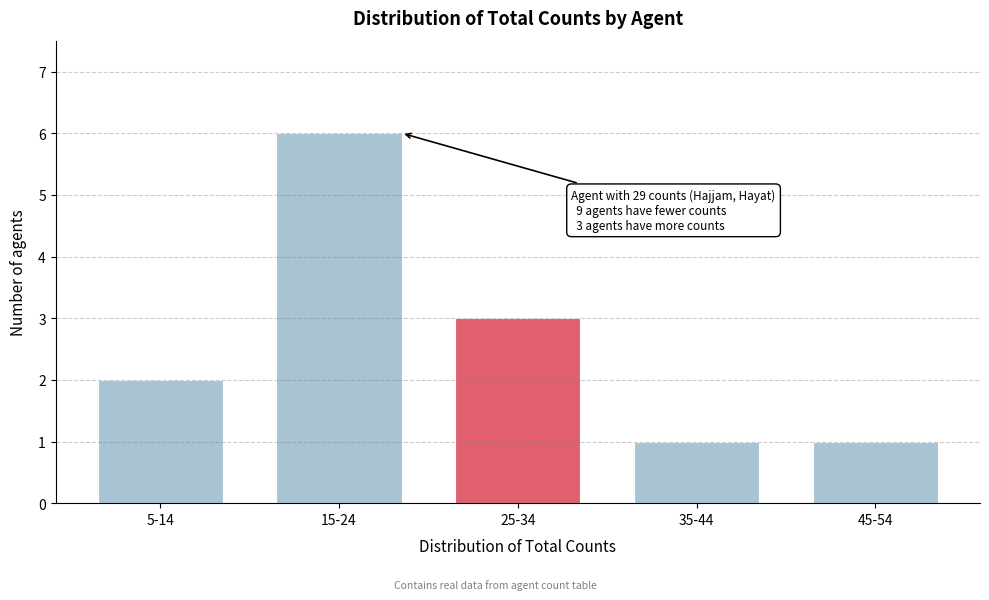

Reading left to right, list all the values displayed in this chart.

5-14=2	15-24=6	25-34=3	35-44=1	45-54=1